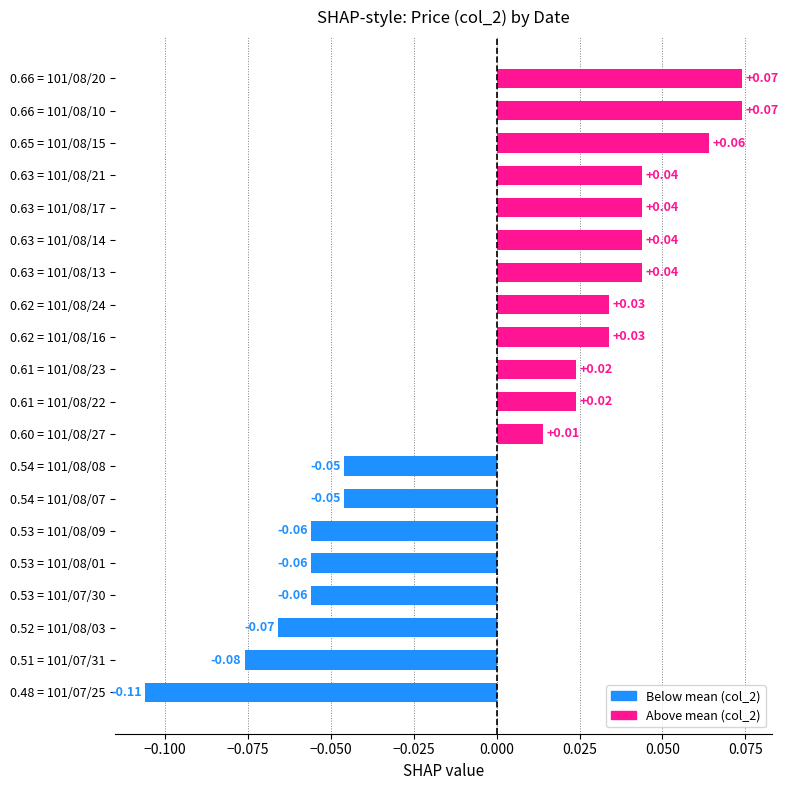

Which has a higher value, 0.63 = 101/08/17 or 0.61 = 101/08/23?

0.63 = 101/08/17